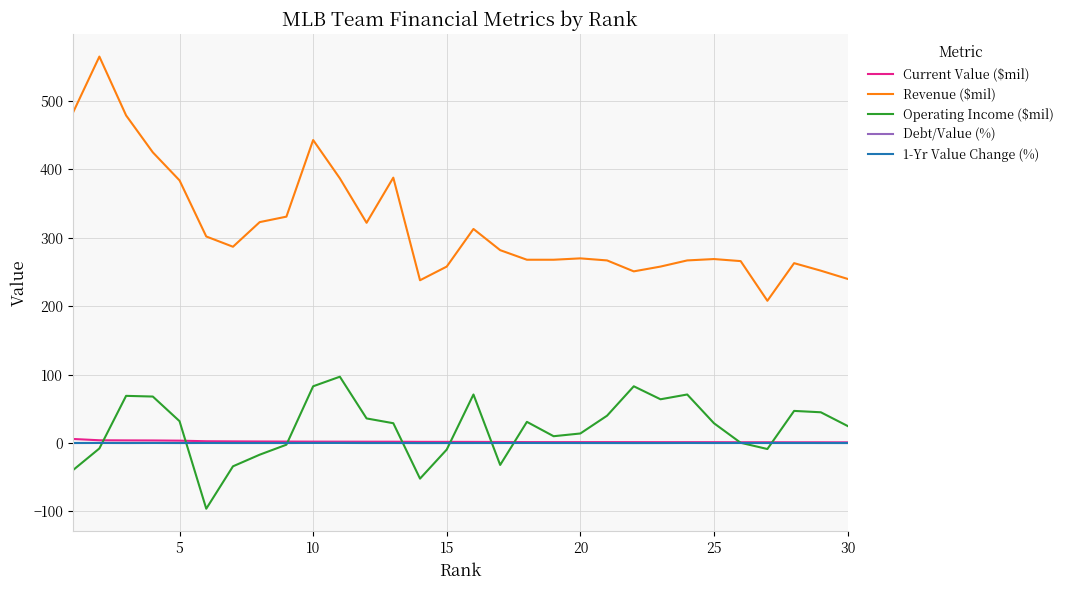

What is the difference between the second highest and minimum values in the Current Value ($mil) series?

3.1